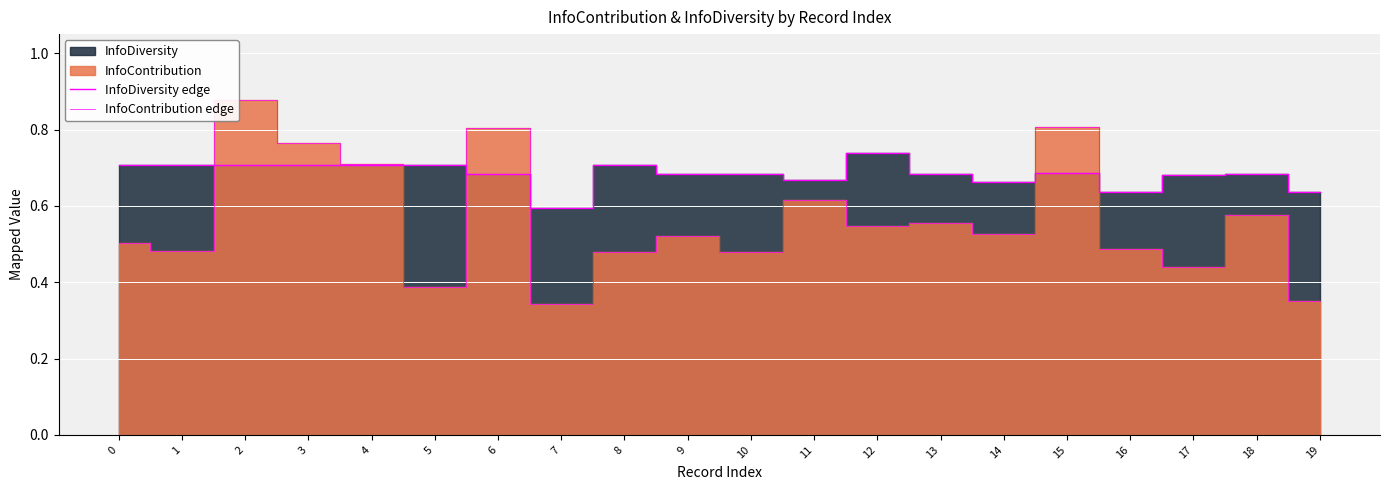

Count the number of categories in the chart.

20